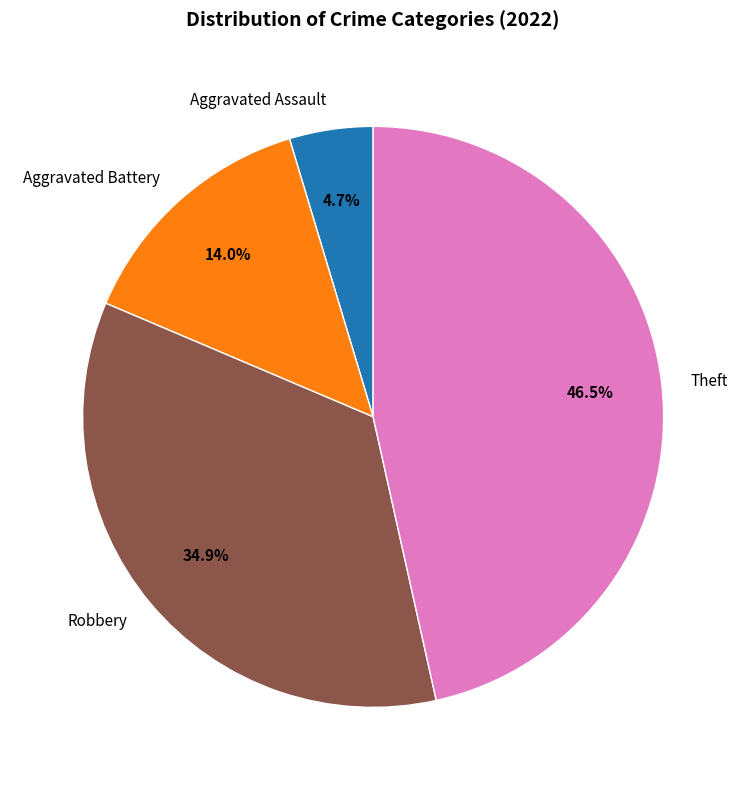

Which slice is the largest?

Theft